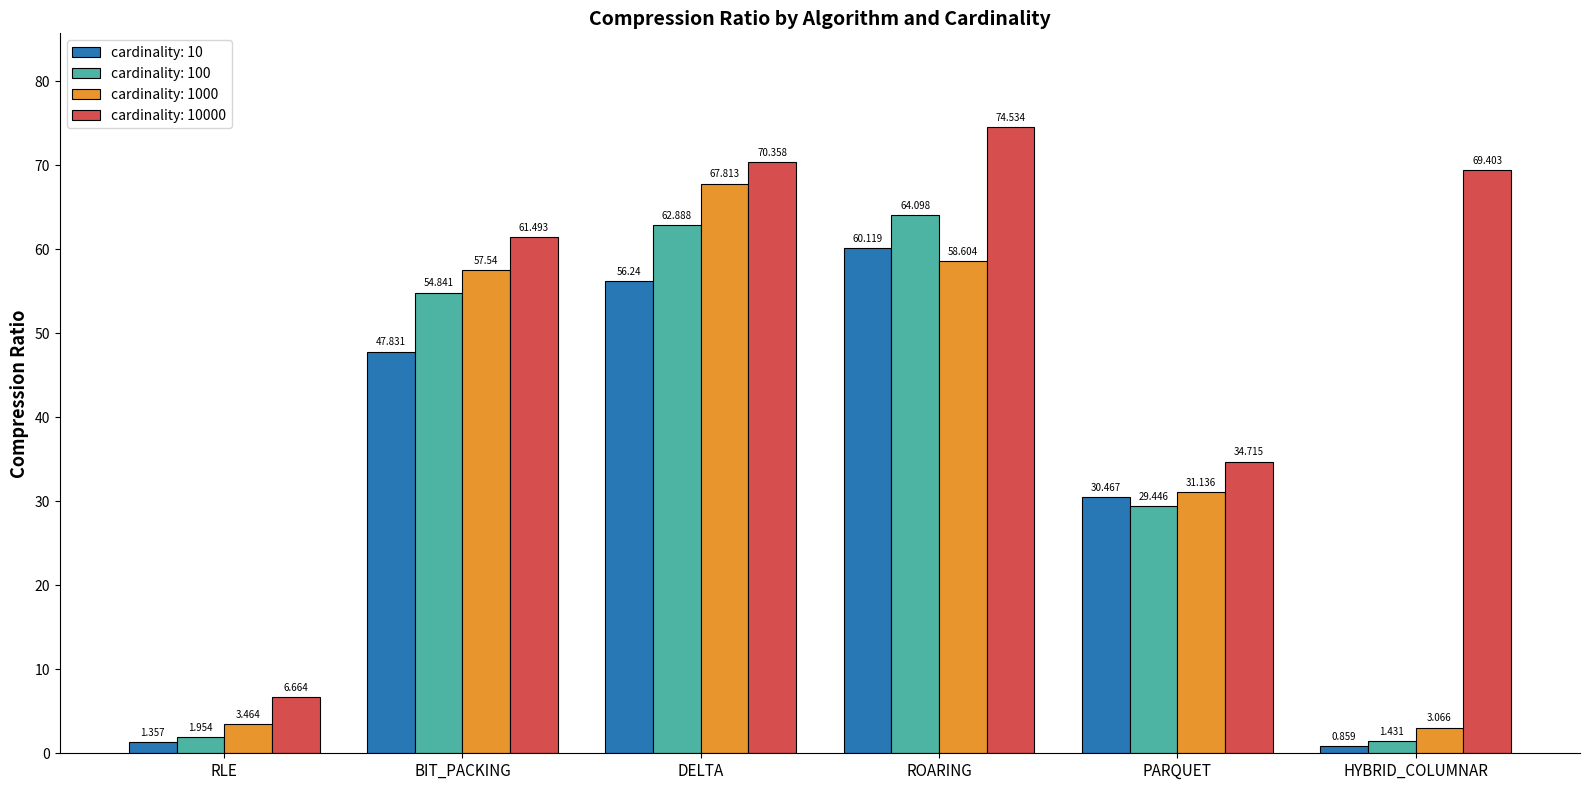

Is the value of cardinality: 10000 at HYBRID_COLUMNAR greater than the value of cardinality: 10 at HYBRID_COLUMNAR?

Yes